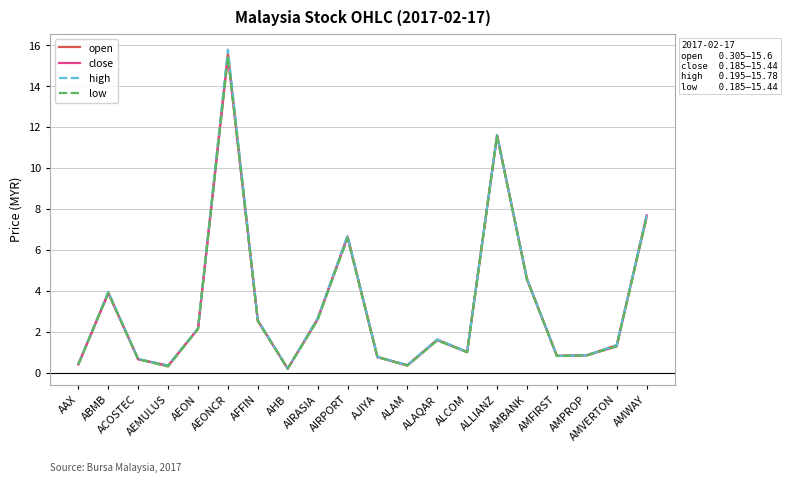

How many interior local valleys does the high series have?

5